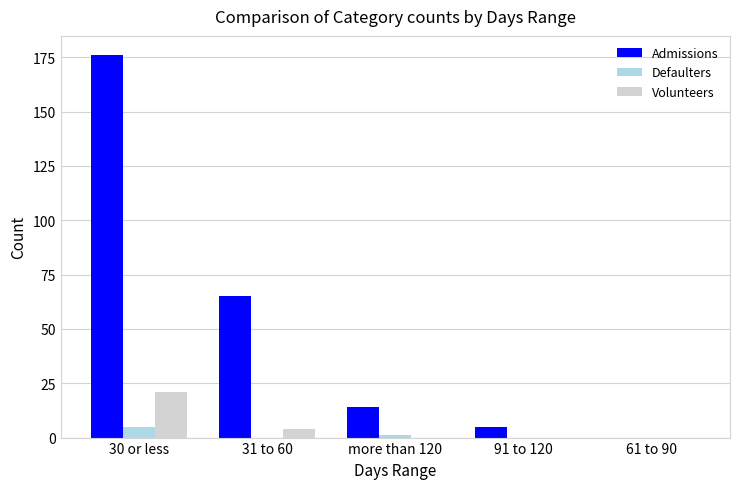

Which series changed the most between 30 or less and 91 to 120?

Admissions